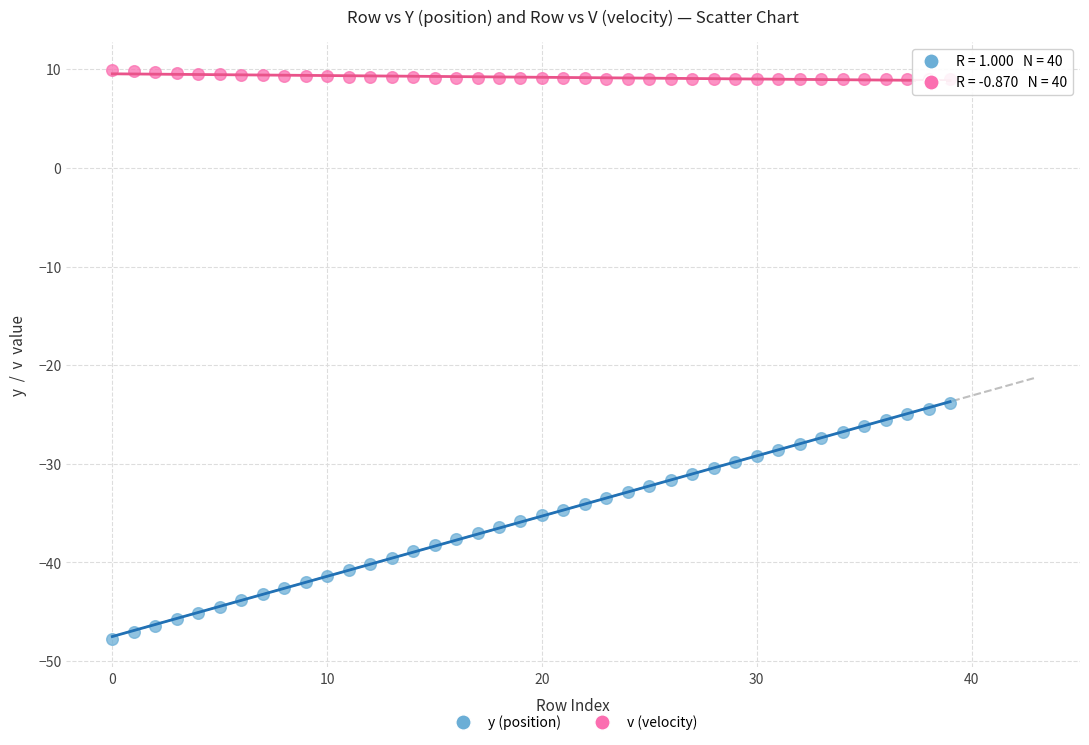

Across all data points, what is the range of Y values (max minus min)?

57.6